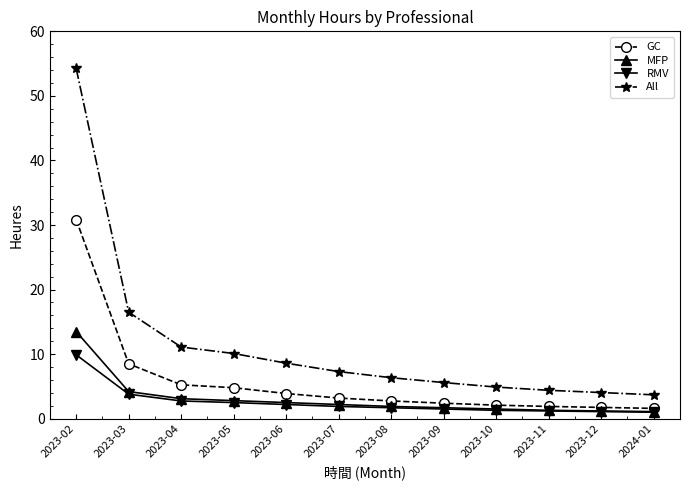

Between 2023-03 and 2023-11, which series saw the biggest shift?

All